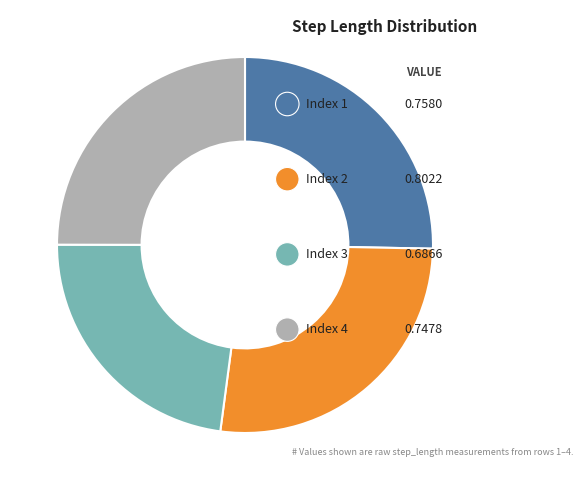

Is there any slice that represents more than half of the pie?

No